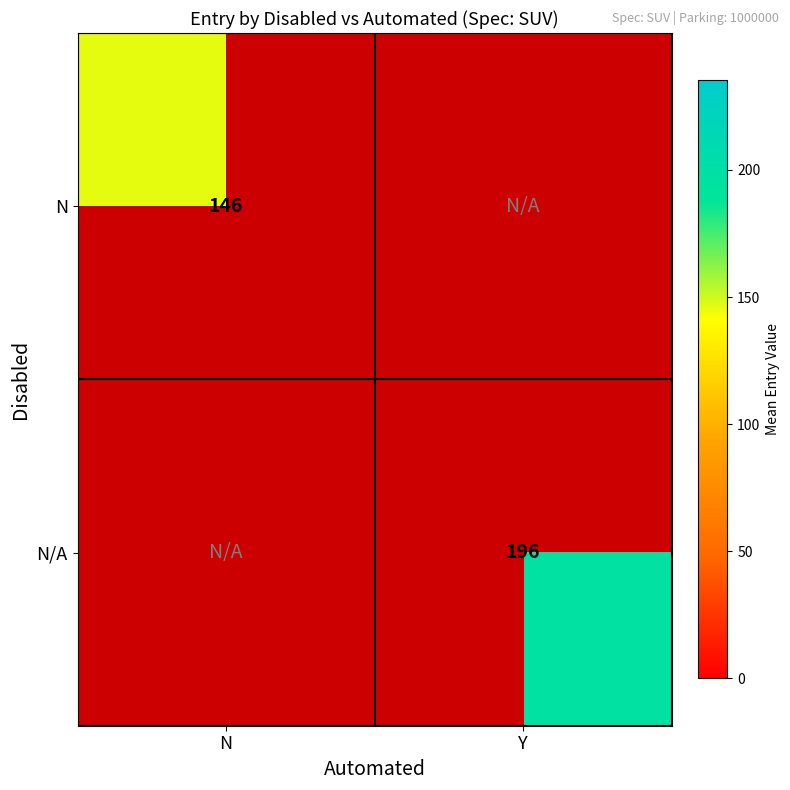

Is it true that N equals 146.0 at N?

True